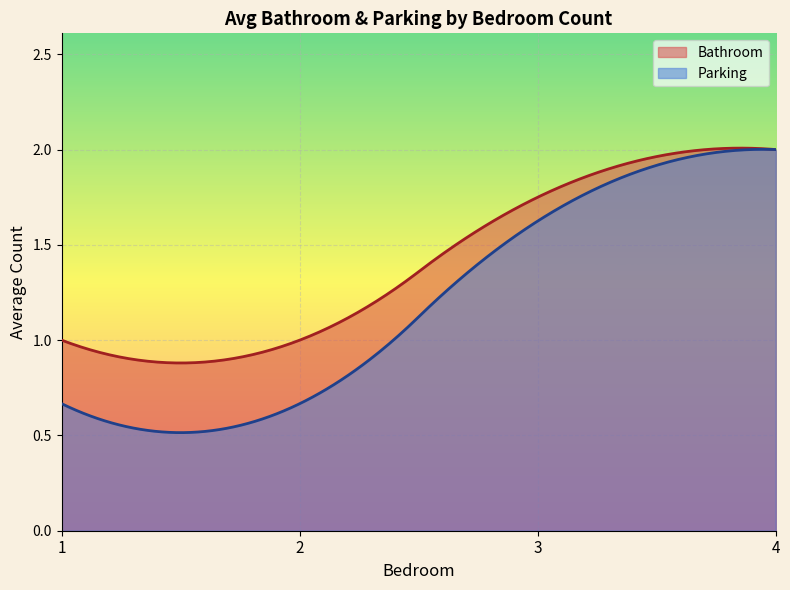

Which series has the largest range (max minus min)?

Parking